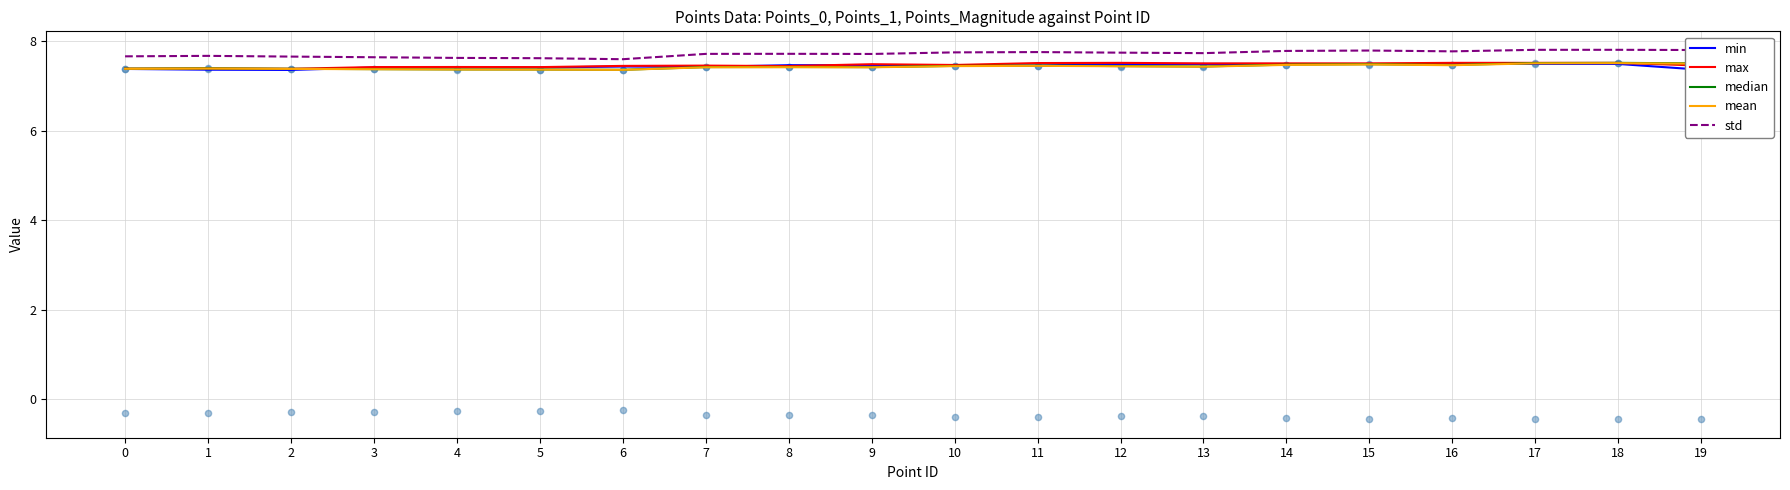

At how many categories does at least one series exceed 7?

20